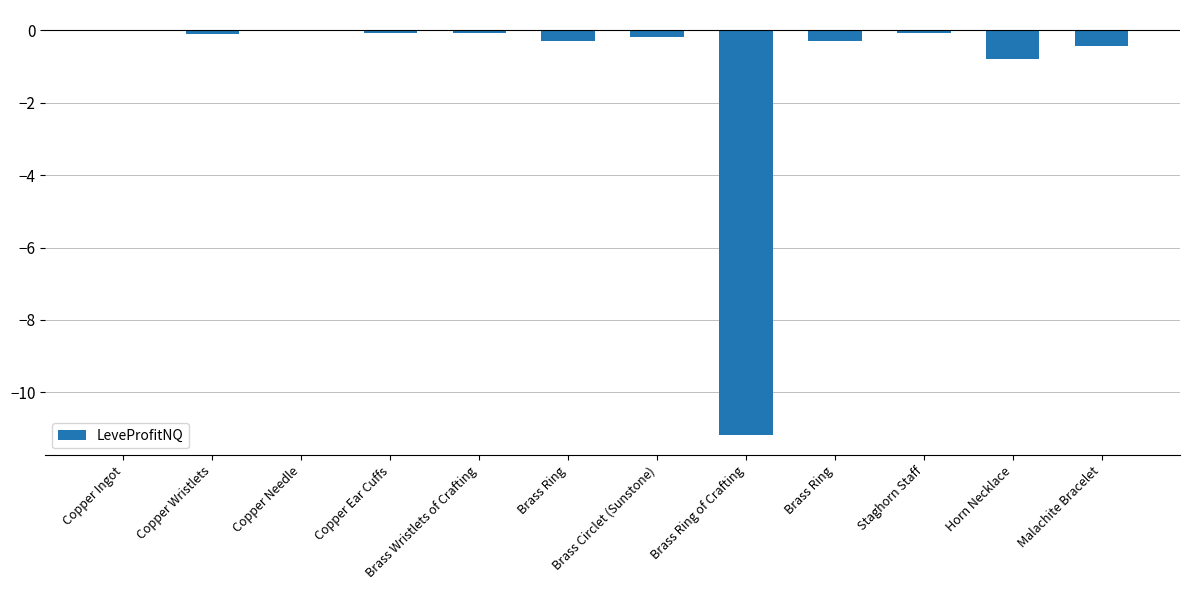

How many categories are shown in the chart?

12